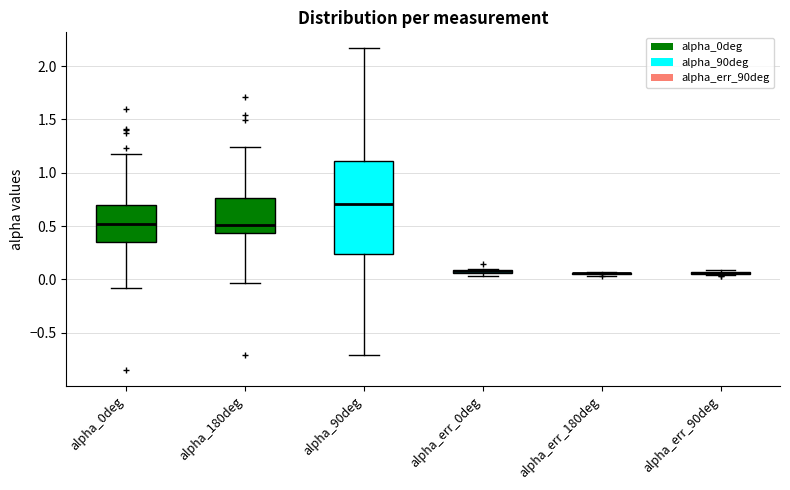

Where does the upper whisker of the box for alpha_0deg end on the y-axis? The values are not printed on the chart, so give them approximately, as read against the axis.

1.20